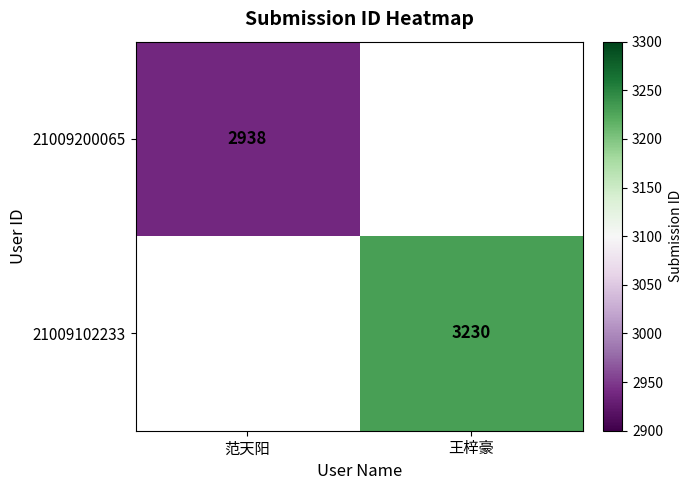

The value of 21009200065 at 王梓豪 is 3084. True or false?

True